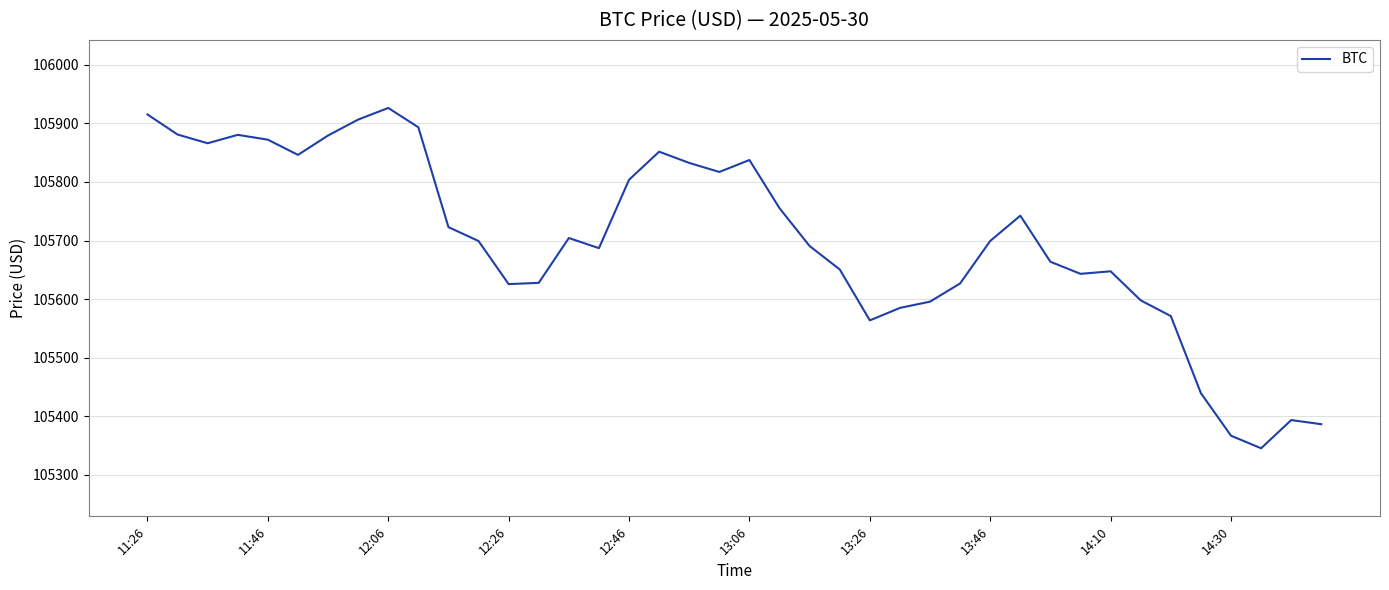

What is the minimum value shown in the chart?

105345.2